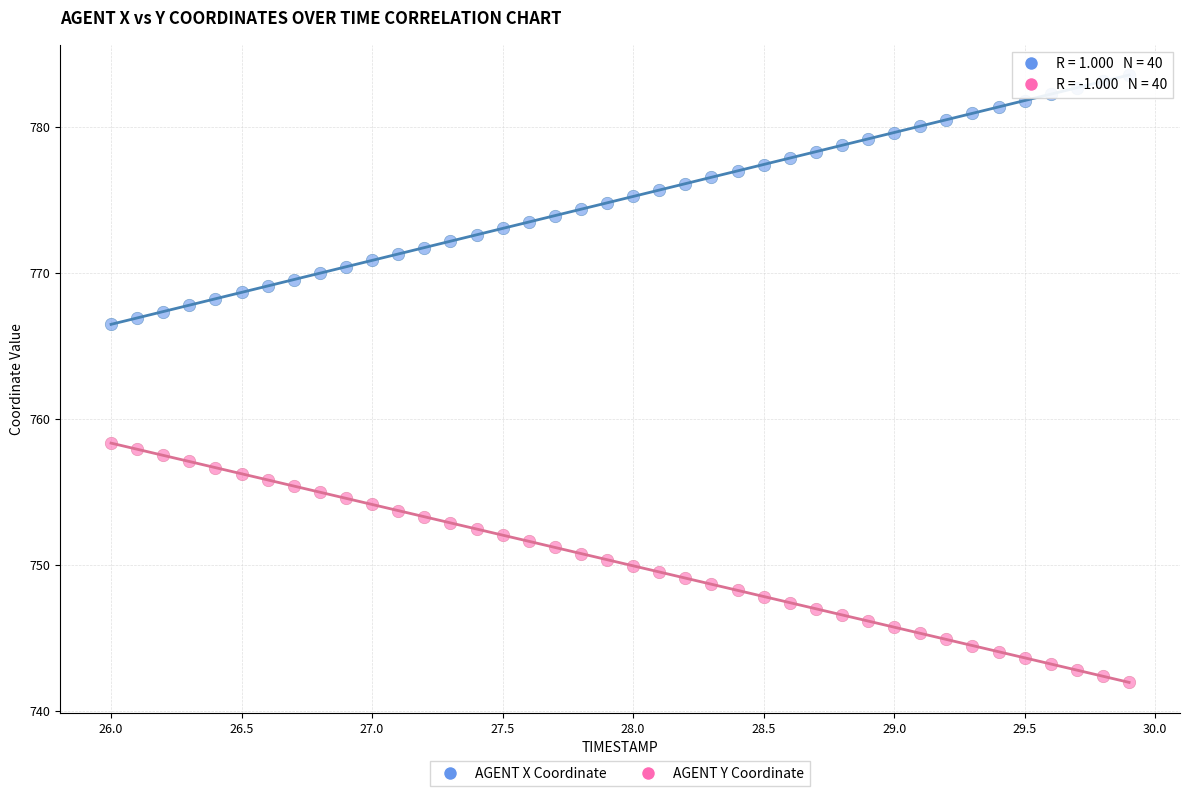

Which series contains the highest Y value?

AGENT X Coordinate